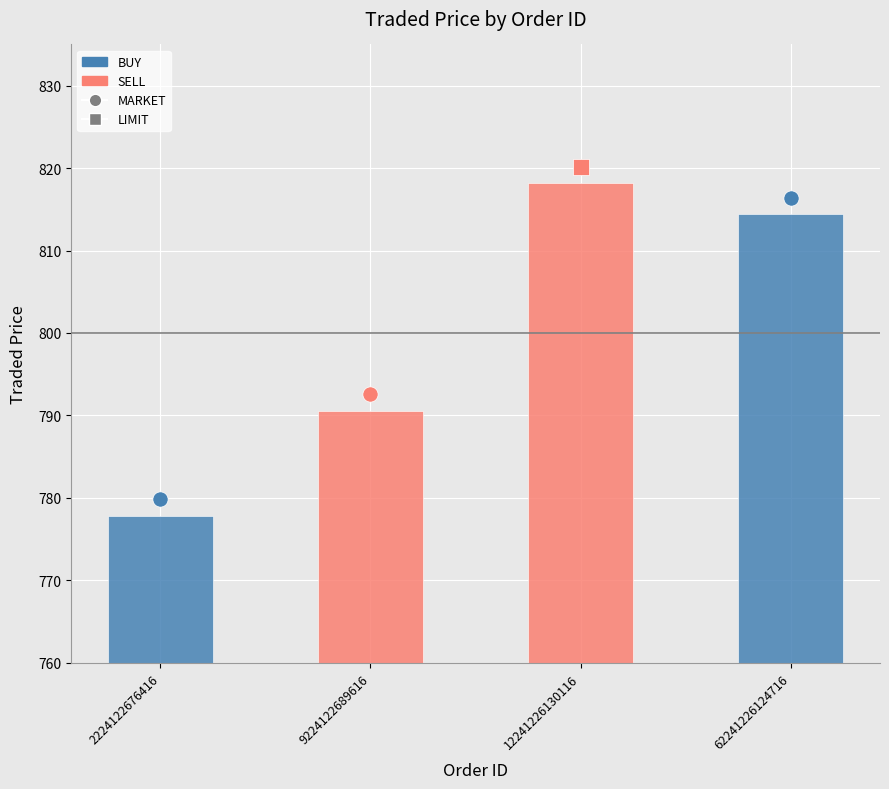

What is the ratio of the value at 9224122689616 to the value at 12241226130116?

1.0